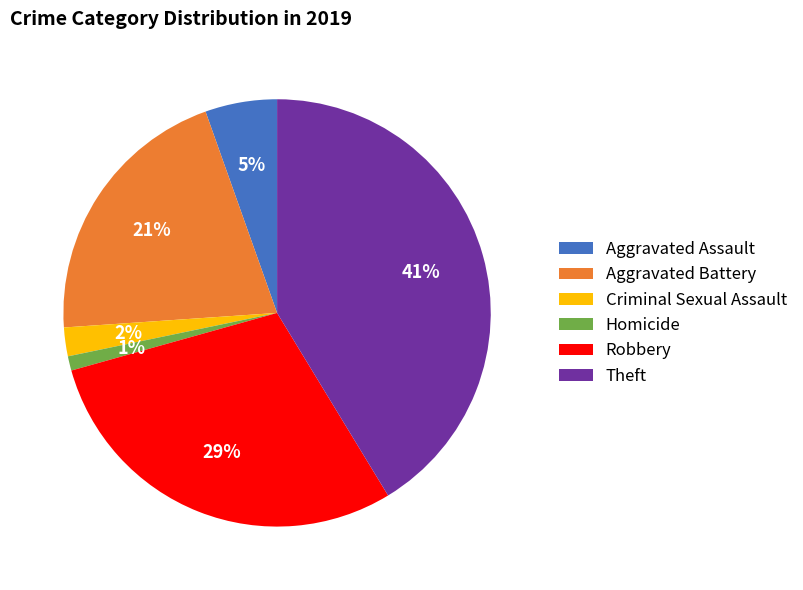

Which has a higher value, Aggravated Battery or Aggravated Assault?

Aggravated Battery